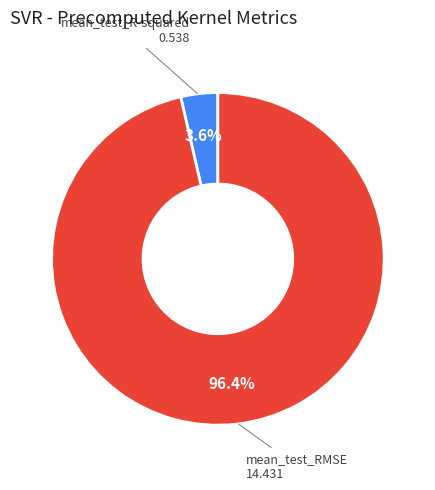

To the nearest percent, what is the average slice percentage?

50%